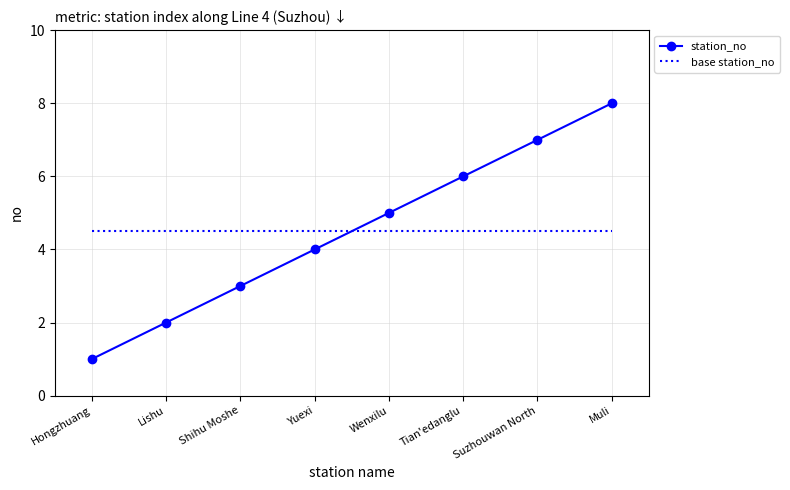

At Wenxilu, list the series in order from largest to smallest.

station_no, base station_no